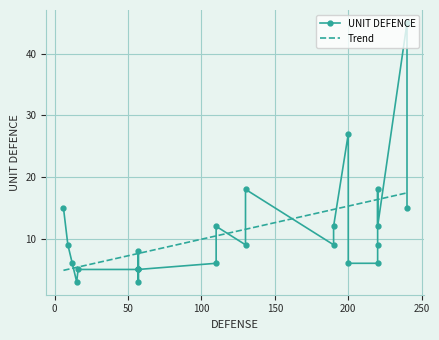

True or false: the data shows 14 at 130.

False